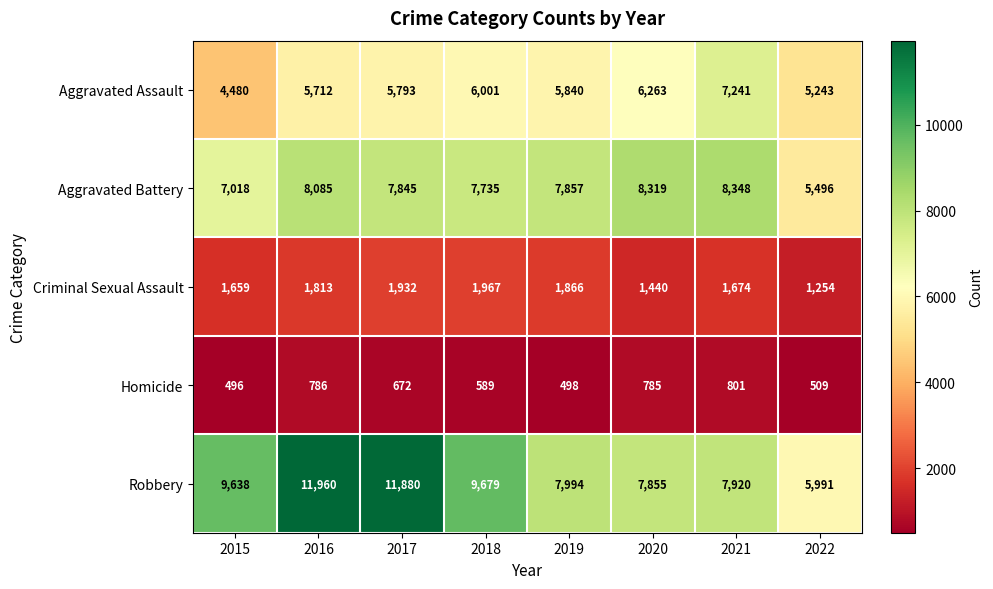

What is the maximum value for Criminal Sexual Assault?

1967